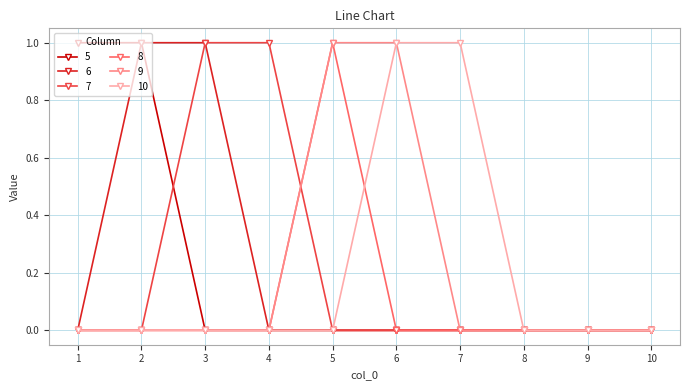

What is the difference between the 5 values at 2 and 5?

1